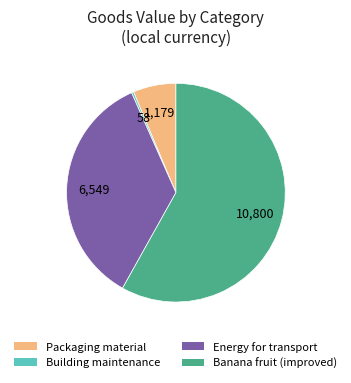

What is the ratio of the value at Banana fruit (improved) to the value at Energy for transport?

1.6